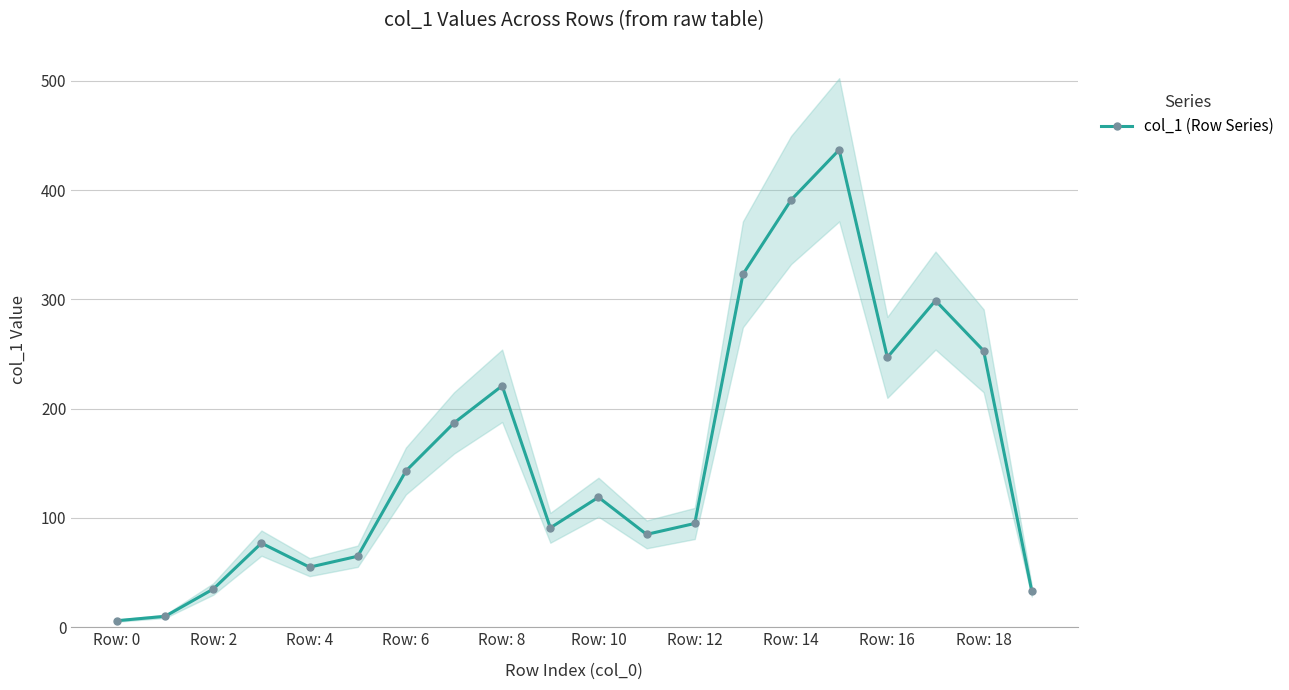

What is the ratio of the value at Row: 10 to the value at Row: 12?

1.3